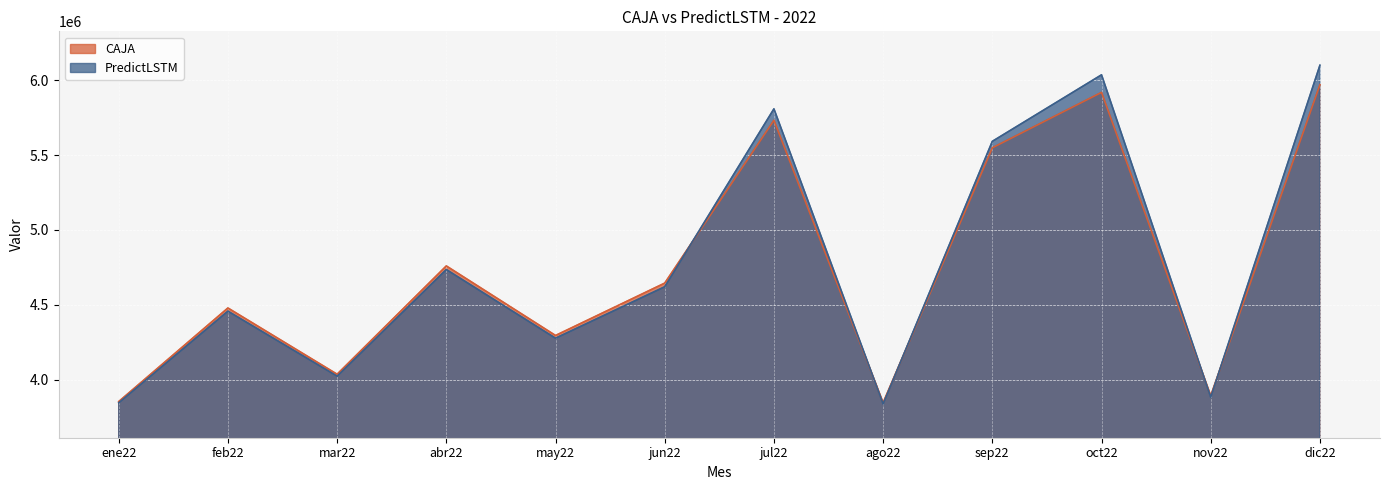

Which series has the widest spread of values?

PredictLSTM